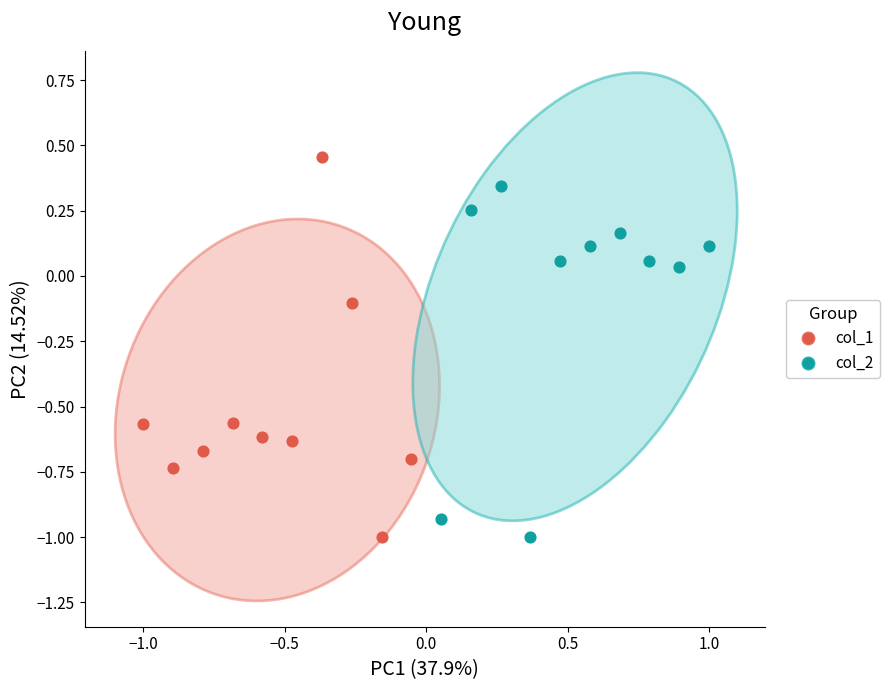

Which series reaches the maximum Y coordinate?

col_1